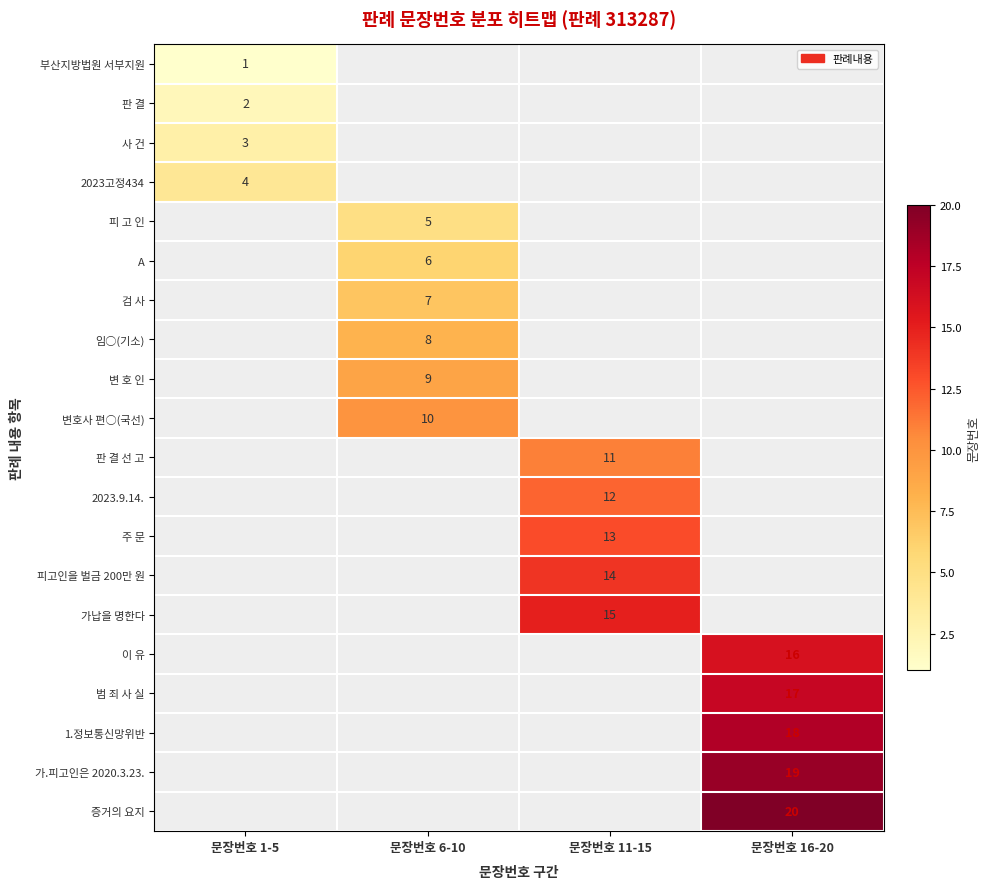

Between 문장번호 6-10 and 문장번호 11-15, which is larger?

문장번호 11-15